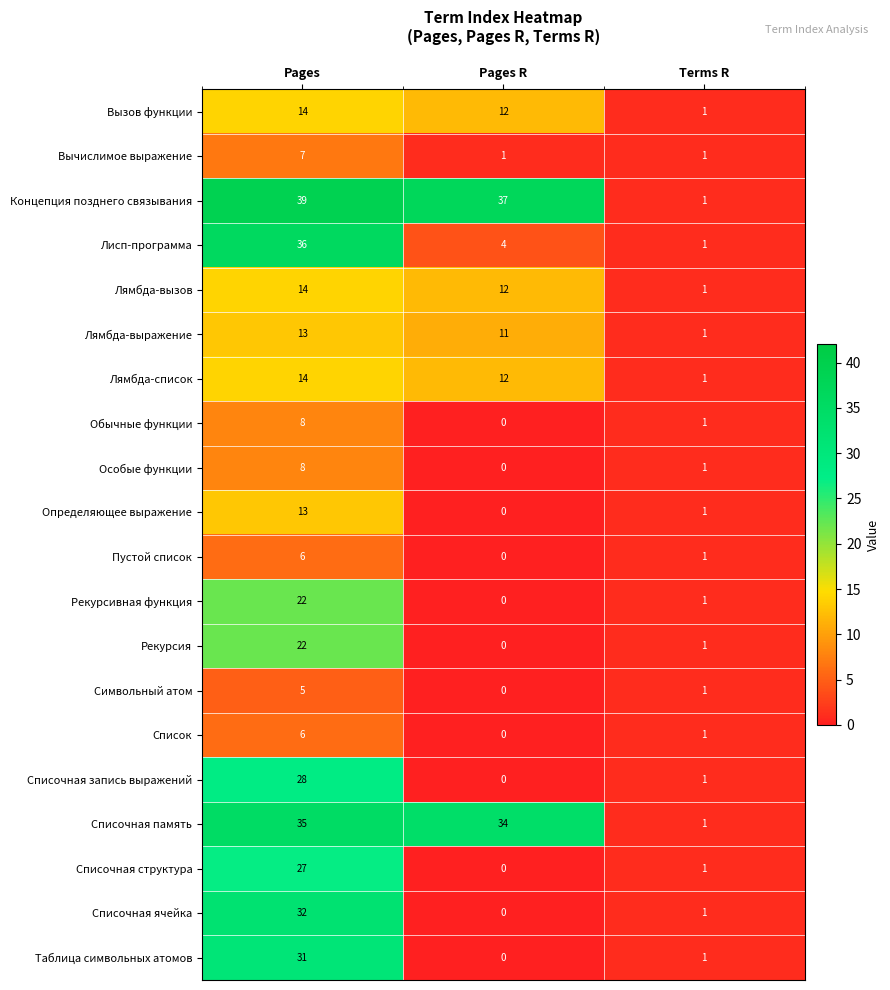

Which label corresponds to the smallest value in the chart?

Pages R